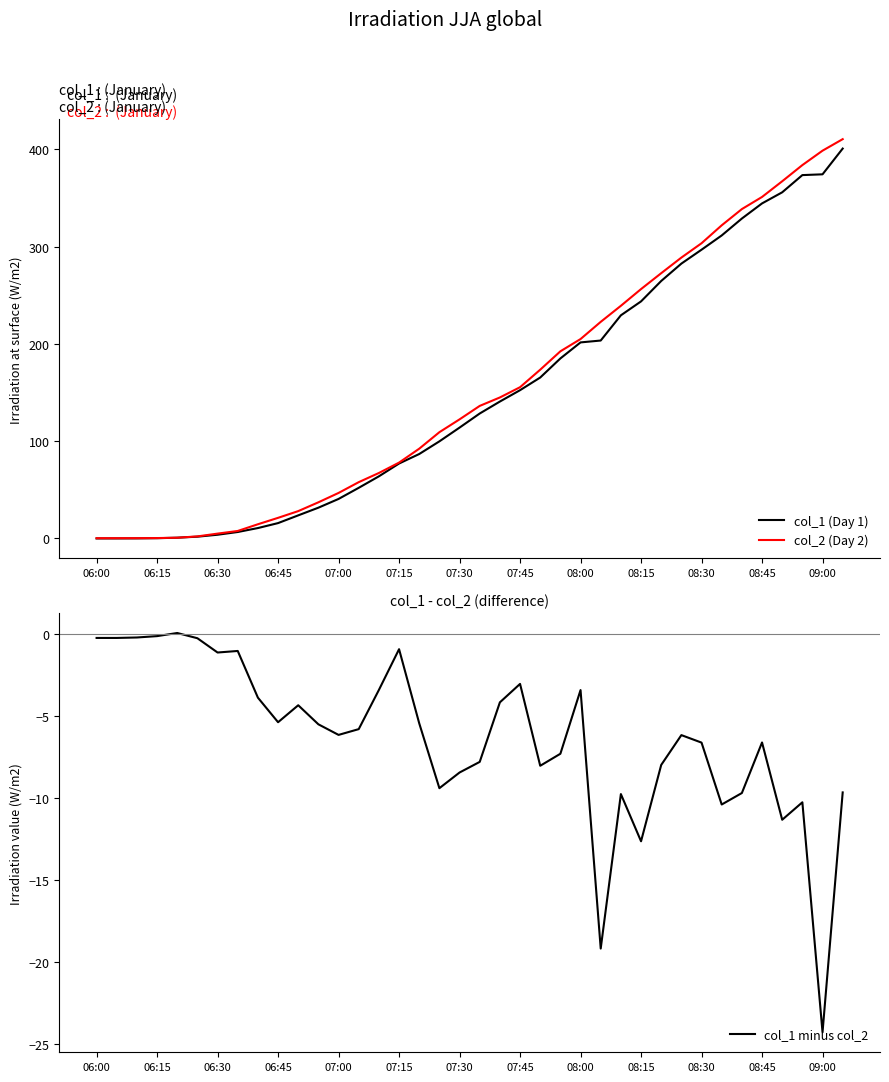

What is the maximum value for col_2 (Day 2)?

410.4